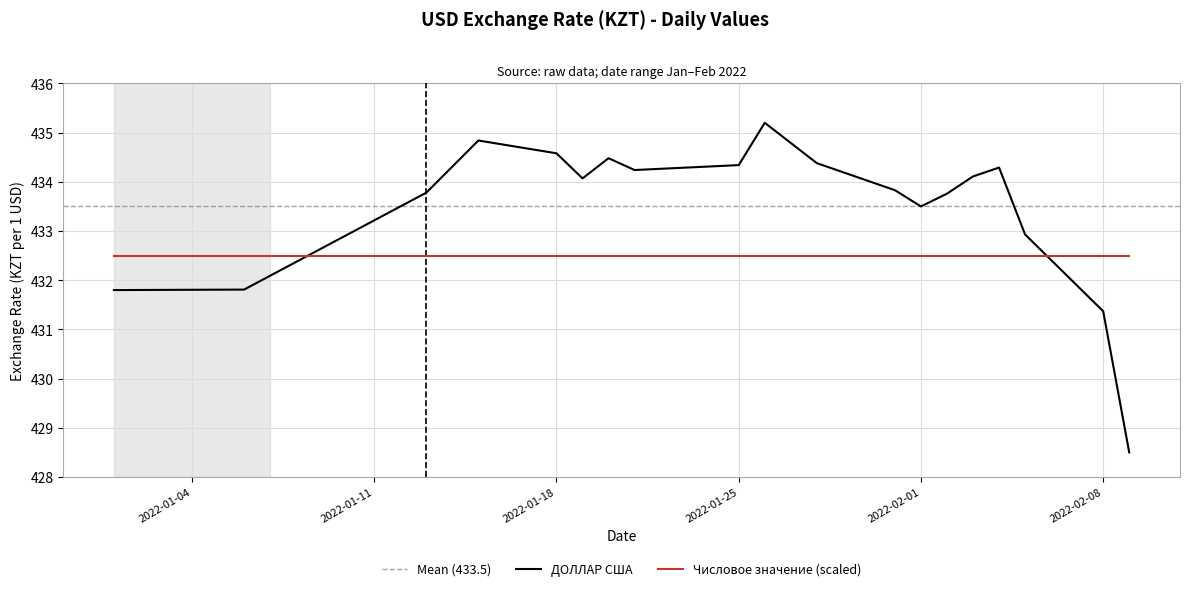

Between 2022-01-18 and 2022-01-21, which is larger?

2022-01-18